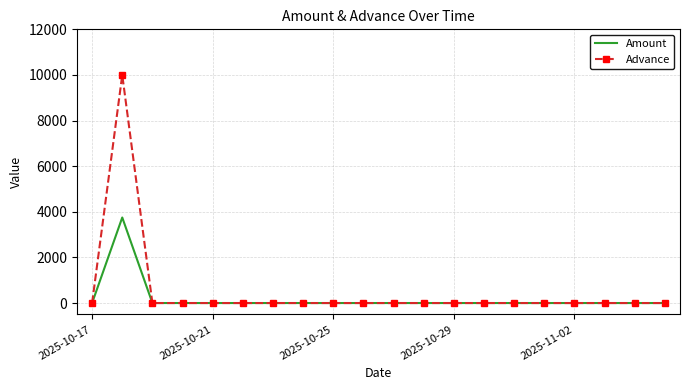

What is the maximum value shown in the chart?

10000